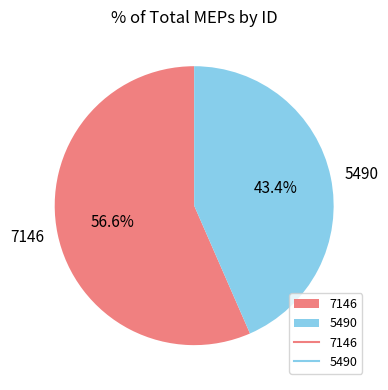

Is it true that 5490 is 43% of the pie?

True